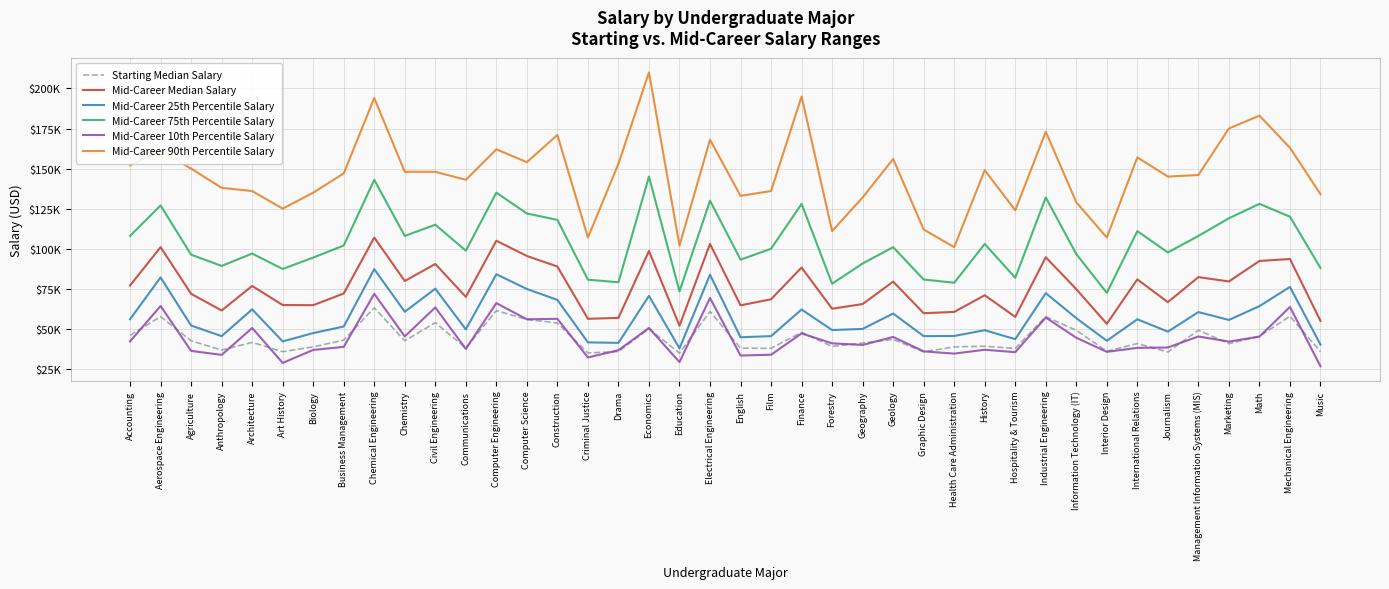

Reading right to left, what are all the values shown in this chart?

Starting Median Salary: Music=35900	Mechanical Engineering=57900	Math=45400	Marketing=40800	Management Information Systems (MIS)=49200	Journalism=35600	International Relations=40900	Interior Design=36100	Information Technology (IT)=49100	Industrial Engineering=57700	Hospitality & Tourism=37800	History=39200	Health Care Administration=38800	Graphic Design=35700	Geology=43500	Geography=41200	Forestry=39100	Finance=47900	Film=37900	English=38000	Electrical Engineering=60900	Education=34900	Economics=50100	Drama=35900	Criminal Justice=35000	Construction=53700	Computer Science=55900	Computer Engineering=61400	Communications=38100	Civil Engineering=53900	Chemistry=42600	Chemical Engineering=63200	Business Management=43000	Biology=38800	Art History=35800	Architecture=41600	Anthropology=36800	Agriculture=42600	Aerospace Engineering=57700	Accounting=46000
Mid-Career Median Salary: Music=55000	Mechanical Engineering=93600	Math=92400	Marketing=79600	Management Information Systems (MIS)=82300	Journalism=66700	International Relations=80900	Interior Design=53200	Information Technology (IT)=74800	Industrial Engineering=94700	Hospitality & Tourism=57500	History=71000	Health Care Administration=60600	Graphic Design=59800	Geology=79500	Geography=65500	Forestry=62600	Finance=88300	Film=68500	English=64700	Electrical Engineering=103000	Education=52000	Economics=98600	Drama=56900	Criminal Justice=56300	Construction=88900	Computer Science=95500	Computer Engineering=105000	Communications=70000	Civil Engineering=90500	Chemistry=79900	Chemical Engineering=107000	Business Management=72100	Biology=64800	Art History=64900	Architecture=76800	Anthropology=61500	Agriculture=71900	Aerospace Engineering=101000	Accounting=77100
Mid-Career 25th Percentile Salary: Music=40200	Mechanical Engineering=76200	Math=64200	Marketing=55600	Management Information Systems (MIS)=60500	Journalism=48300	International Relations=56000	Interior Design=42600	Information Technology (IT)=56700	Industrial Engineering=72300	Hospitality & Tourism=43600	History=49200	Health Care Administration=45600	Graphic Design=45500	Geology=59600	Geography=50000	Forestry=49300	Finance=62100	Film=45500	English=44800	Electrical Engineering=83800	Education=37900	Economics=70600	Drama=41300	Criminal Justice=41600	Construction=68100	Computer Science=74900	Computer Engineering=84100	Communications=49700	Civil Engineering=75100	Chemistry=60700	Chemical Engineering=87300	Business Management=51500	Biology=47400	Art History=42200	Architecture=62200	Anthropology=45500	Agriculture=52100	Aerospace Engineering=82100	Accounting=56100
Mid-Career 75th Percentile Salary: Music=88000	Mechanical Engineering=120000	Math=128000	Marketing=119000	Management Information Systems (MIS)=108000	Journalism=97700	International Relations=111000	Interior Design=72500	Information Technology (IT)=96700	Industrial Engineering=132000	Hospitality & Tourism=81900	History=103000	Health Care Administration=78800	Graphic Design=80800	Geology=101000	Geography=90800	Forestry=78200	Finance=128000	Film=100000	English=93200	Electrical Engineering=130000	Education=73400	Economics=145000	Drama=79100	Criminal Justice=80700	Construction=118000	Computer Science=122000	Computer Engineering=135000	Communications=98800	Civil Engineering=115000	Chemistry=108000	Chemical Engineering=143000	Business Management=102000	Biology=94500	Art History=87400	Architecture=97000	Anthropology=89300	Agriculture=96300	Aerospace Engineering=127000	Accounting=108000
Mid-Career 10th Percentile Salary: Music=26700	Mechanical Engineering=63700	Math=45200	Marketing=42100	Management Information Systems (MIS)=45300	Journalism=38400	International Relations=38200	Interior Design=35700	Information Technology (IT)=44500	Industrial Engineering=57100	Hospitality & Tourism=35500	History=37000	Health Care Administration=34600	Graphic Design=36000	Geology=45000	Geography=40000	Forestry=41000	Finance=47200	Film=33900	English=33400	Electrical Engineering=69300	Education=29300	Economics=50600	Drama=36700	Criminal Justice=32200	Construction=56300	Computer Science=56000	Computer Engineering=66100	Communications=37500	Civil Engineering=63400	Chemistry=45300	Chemical Engineering=71900	Business Management=38800	Biology=36900	Art History=28800	Architecture=50600	Anthropology=33800	Agriculture=36300	Aerospace Engineering=64300	Accounting=42200
Mid-Career 90th Percentile Salary: Music=134000	Mechanical Engineering=163000	Math=183000	Marketing=175000	Management Information Systems (MIS)=146000	Journalism=145000	International Relations=157000	Interior Design=107000	Information Technology (IT)=129000	Industrial Engineering=173000	Hospitality & Tourism=124000	History=149000	Health Care Administration=101000	Graphic Design=112000	Geology=156000	Geography=132000	Forestry=111000	Finance=195000	Film=136000	English=133000	Electrical Engineering=168000	Education=102000	Economics=210000	Drama=153000	Criminal Justice=107000	Construction=171000	Computer Science=154000	Computer Engineering=162000	Communications=143000	Civil Engineering=148000	Chemistry=148000	Chemical Engineering=194000	Business Management=147000	Biology=135000	Art History=125000	Architecture=136000	Anthropology=138000	Agriculture=150000	Aerospace Engineering=161000	Accounting=152000